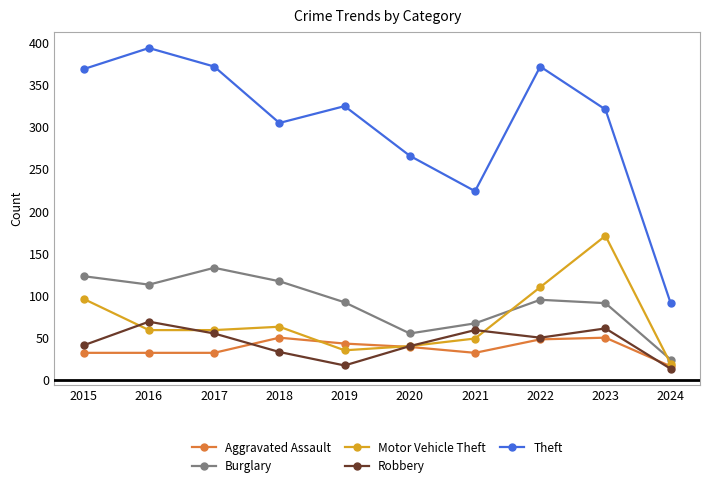

True or false: Burglary and Aggravated Assault intersect in this chart.

False